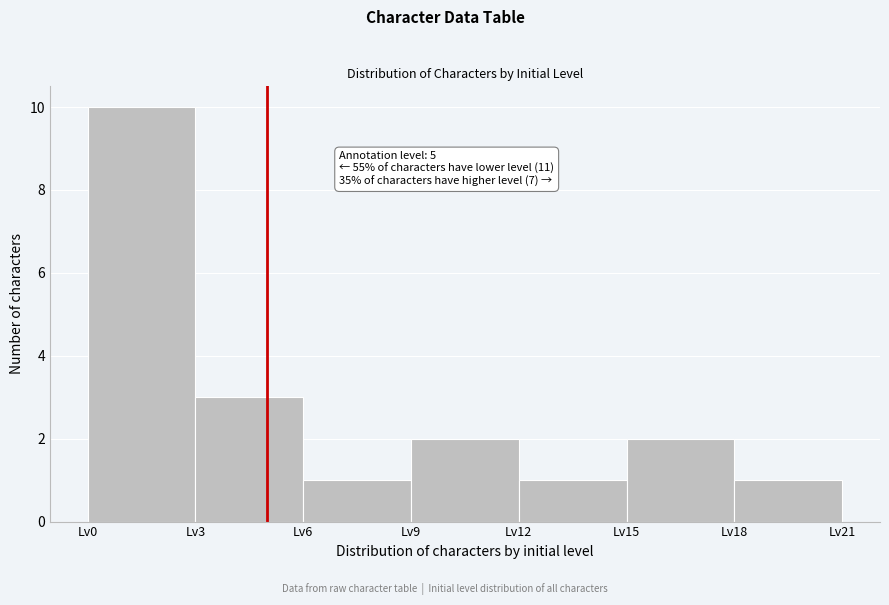

Which range on the x-axis has the tallest bar?

0 to 3